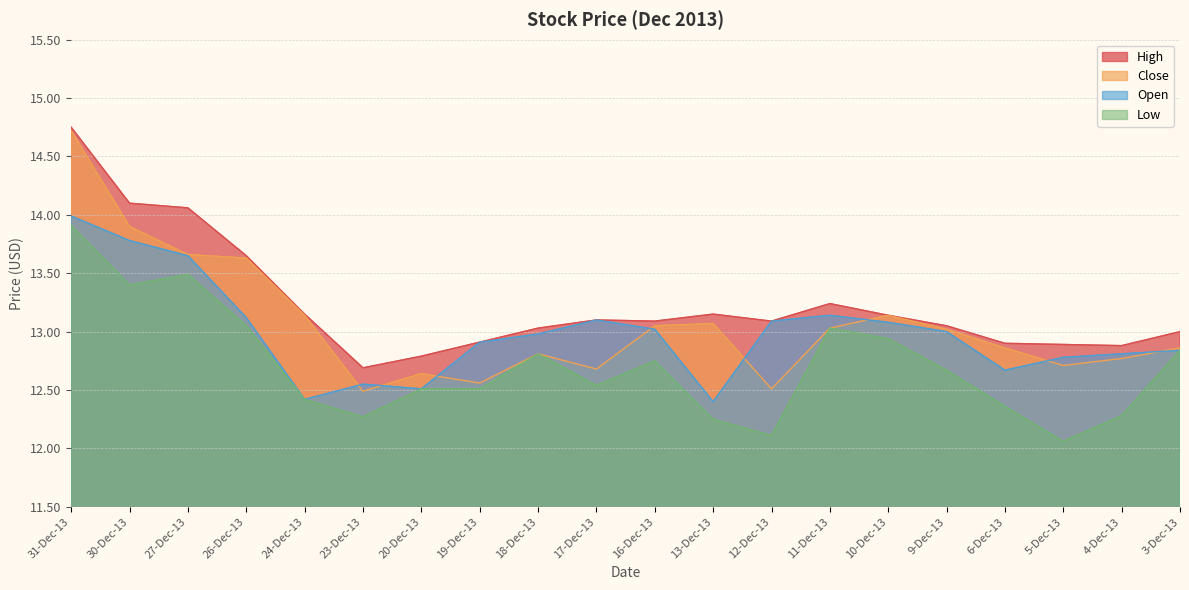

What is the sum of all Close values?

261.2